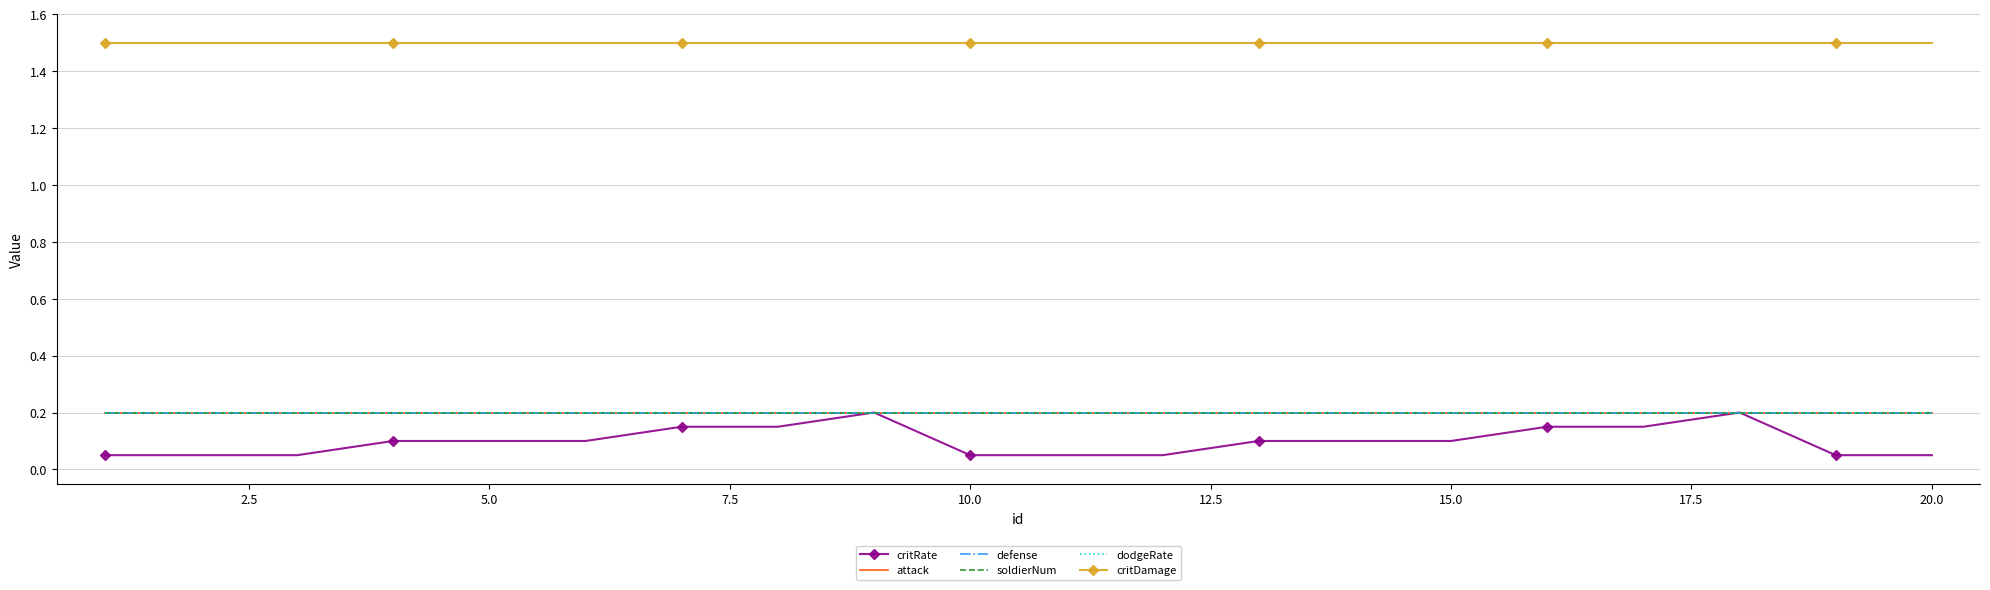

What is the difference between the maximum and minimum values in the critRate series?

0.2